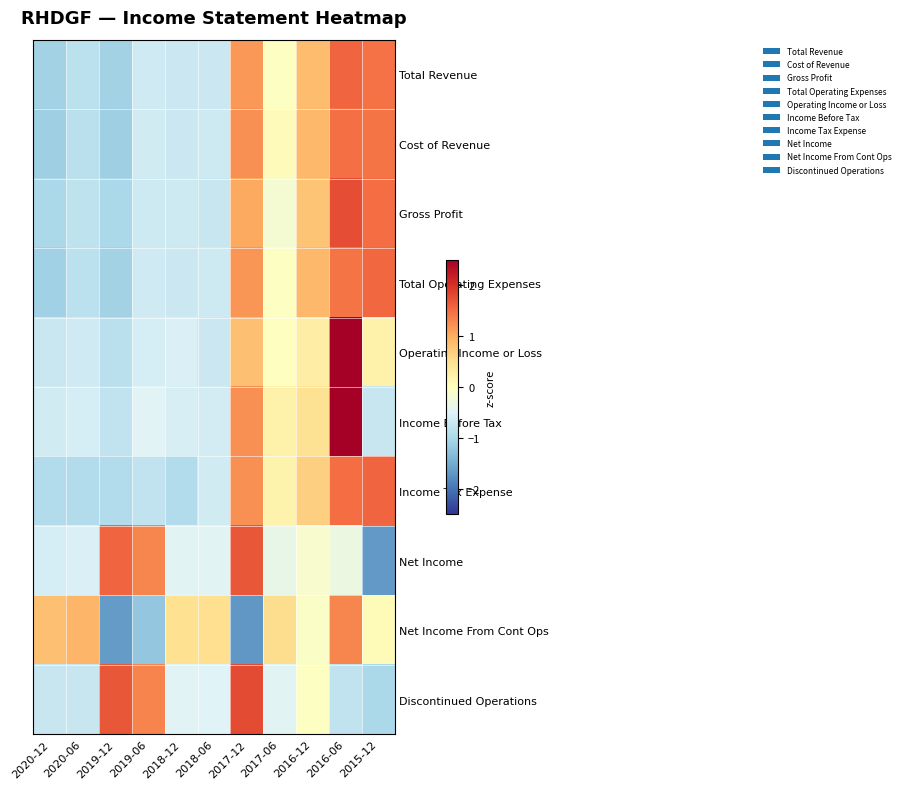

Rank the series by their maximum value, from highest to lowest.

Operating Income or Loss, Income Before Tax, Discontinued Operations, Gross Profit, Net Income, Total Revenue, Income Tax Expense, Total Operating Expenses, Cost of Revenue, Net Income From Cont Ops